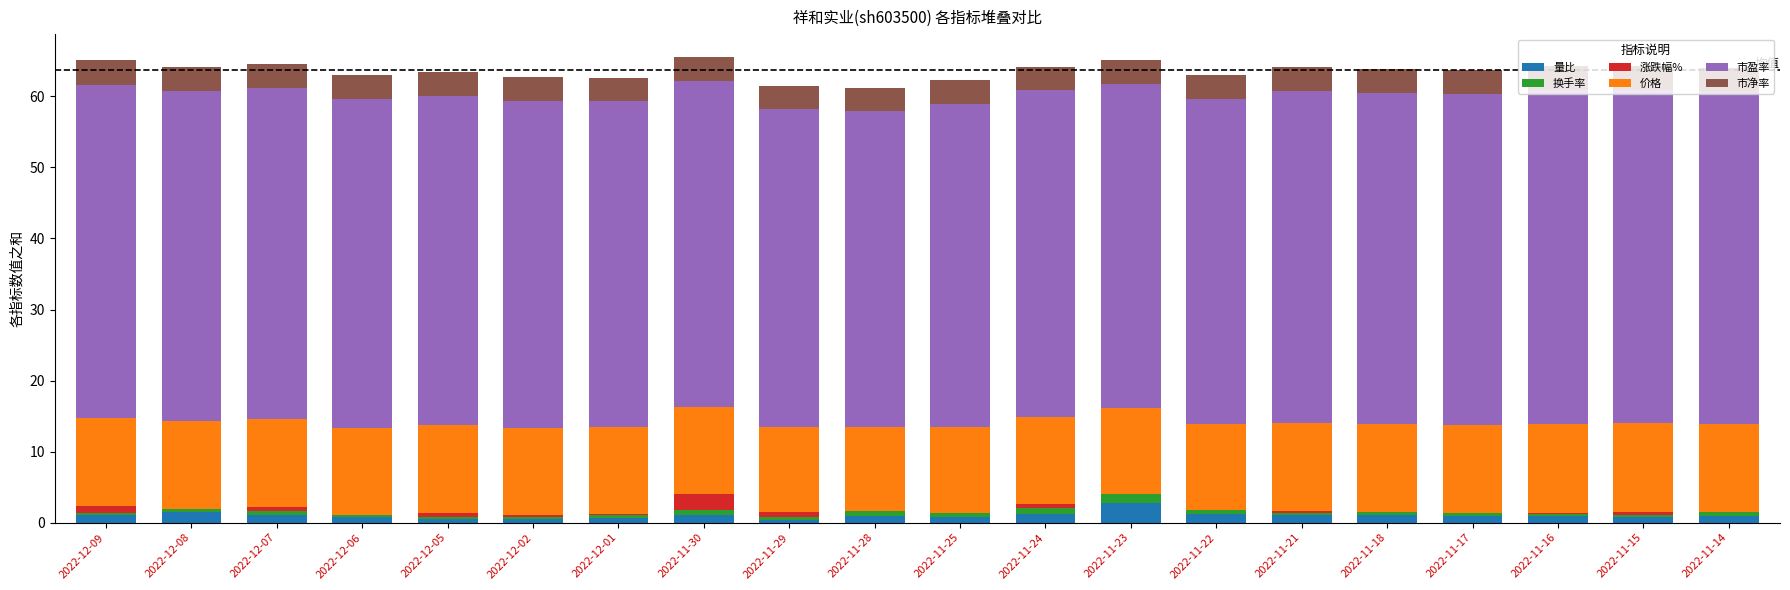

At which label does 量比 reach its peak?

2022-11-23